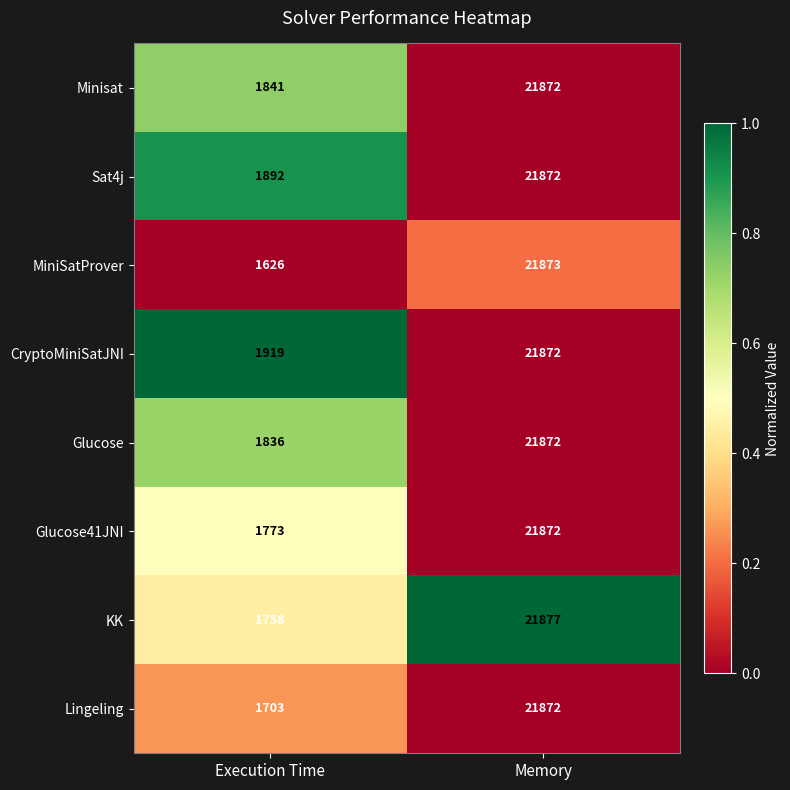

What is the sum of the KK values at Memory and Execution Time?

23635